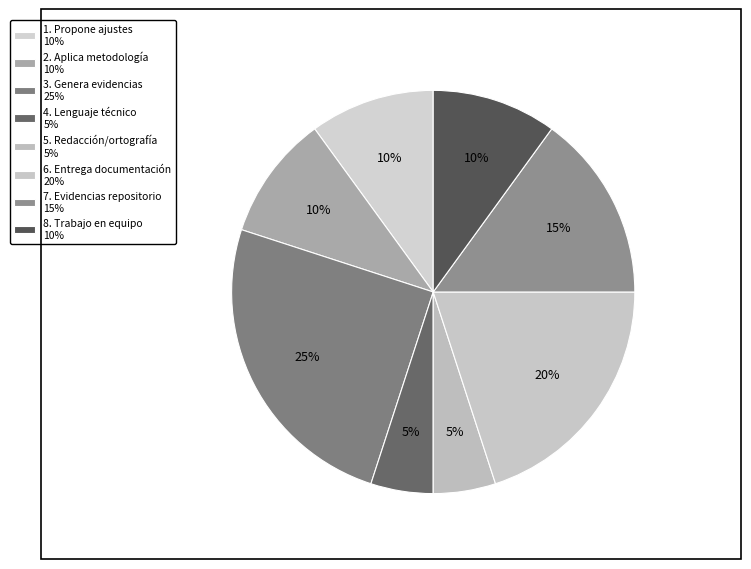

What percentage is the 8. Trabajo en equipo slice, to the nearest percent?

10%